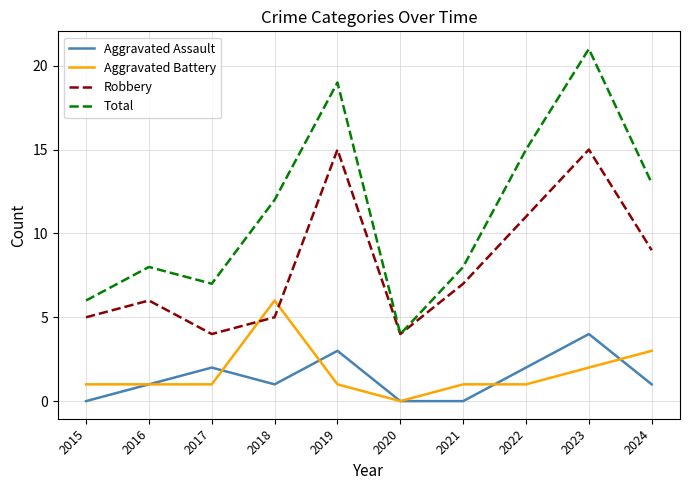

Which category has the lowest value in the Aggravated Battery series?

2020